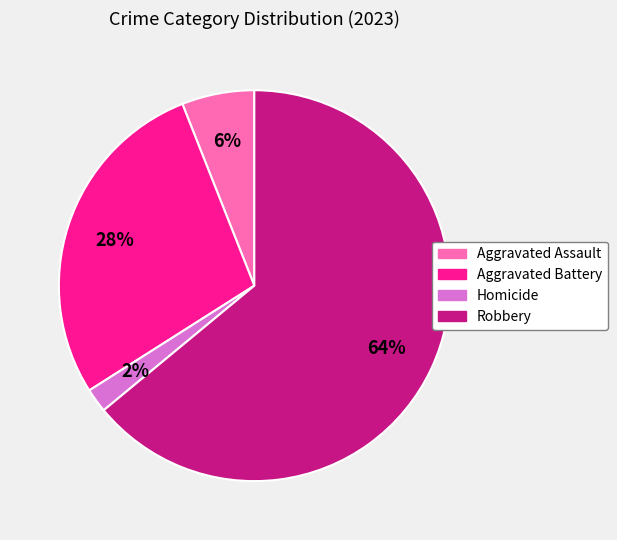

To the nearest percent, what is the average slice percentage?

25%